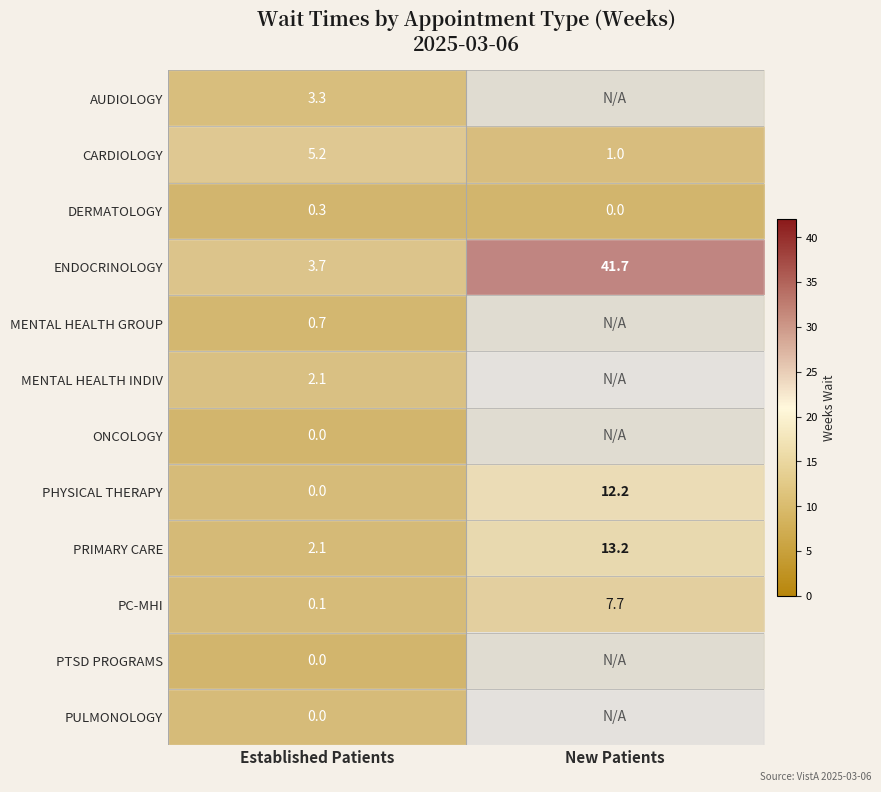

Which series has the largest total across all categories?

ENDOCRINOLOGY